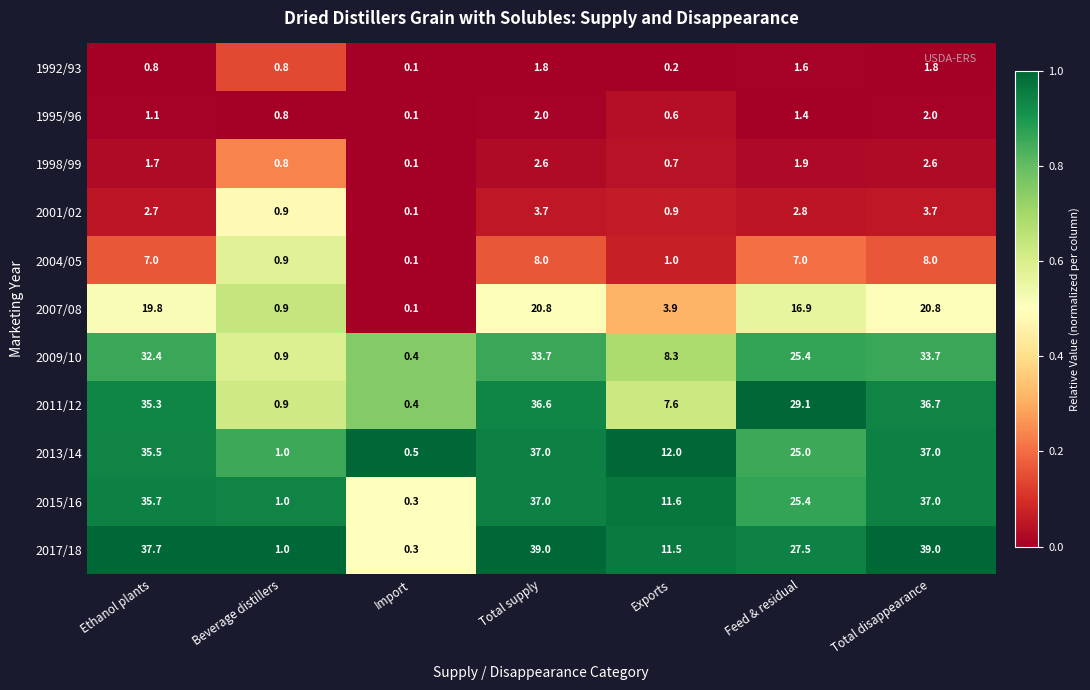

Which series has the largest range (max minus min)?

2017/18